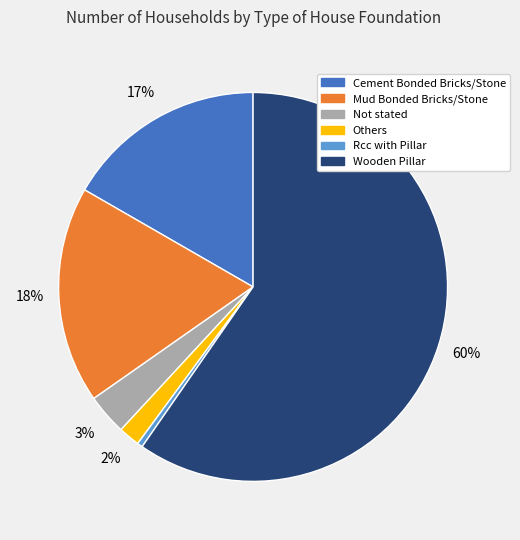

What is the majority slice?

Wooden Pillar